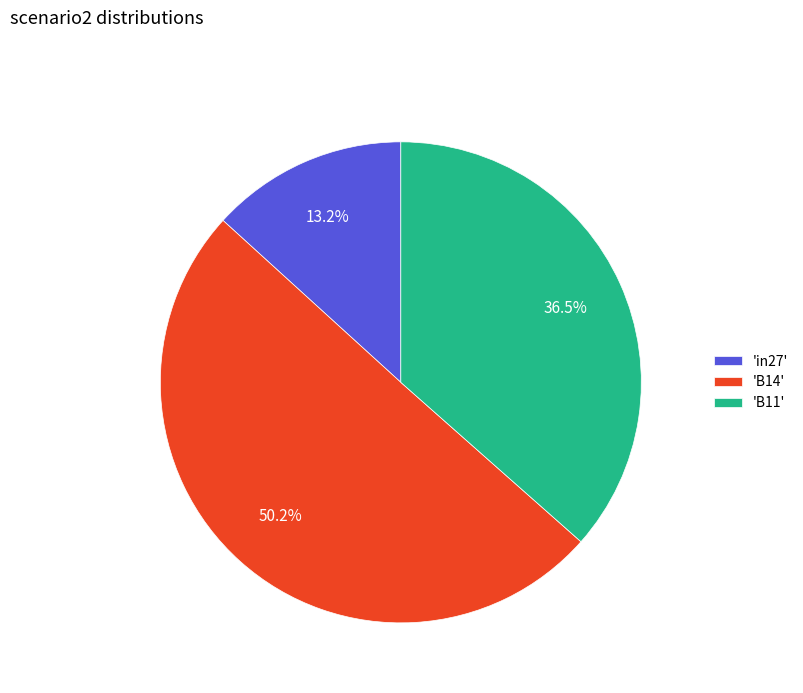

Which slice represents more than half of the pie?

'B14'